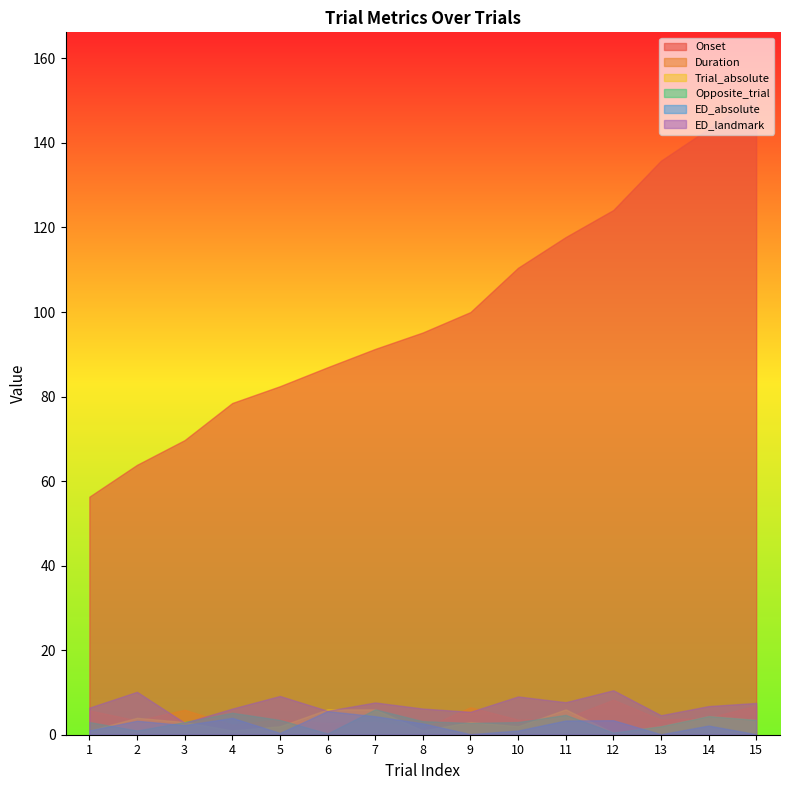

Reading left to right, transcribe all the data shown in this chart.

Onset: 56.3	63.8	69.7	78.5	82.4	86.9	91.3	95.2	100.0	110.5	117.7	124.1	135.8	143.3	151.1
Duration: 5.8	3.4	5.9	2.4	3.6	2.8	3.0	1.4	6.5	3.6	3.9	8.3	3.6	4.0	6.9
Trial_absolute: 1.0	4.0	3.0	1.0	2.0	6.0	6.0	1.0	3.0	2.0	6.0	0.5	2.0	4.4	3.5
Opposite_trial: 3.0	1.0	3.0	5.2	3.5	0.3	6.0	3.2	2.8	3.0	4.7	0.5	2.0	4.4	3.5
ED_absolute: 1.0	3.3	2.3	4.0	0.4	5.6	4.4	2.7	0.1	1.0	3.4	3.4	0.1	2.2	0.1
ED_landmark: 6.4	10.1	2.8	6.2	9.2	5.7	7.6	6.2	5.4	9.1	7.7	10.5	4.6	6.8	7.5